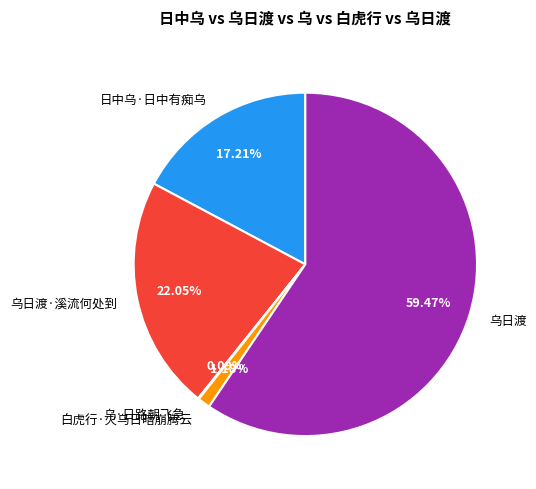

Do 白虎行·火乌日暗崩腾云 and 乌日渡 together represent more than half of the pie?

Yes